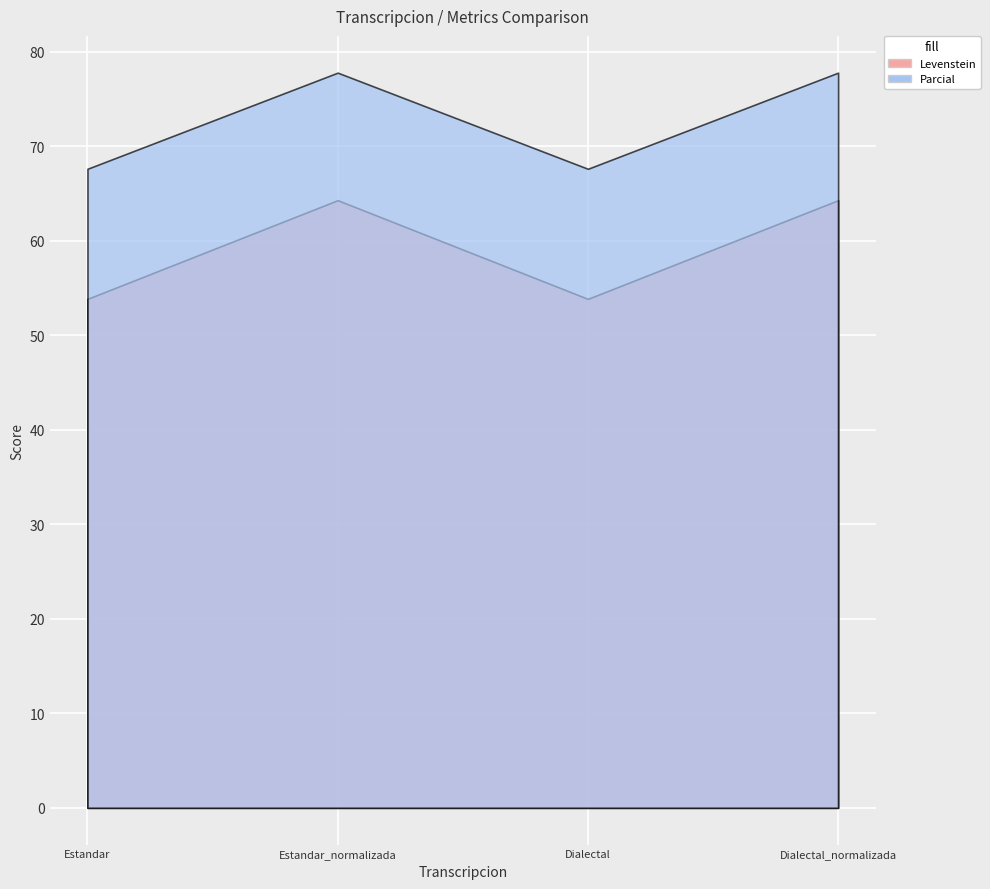

How many series are shown in this chart?

2